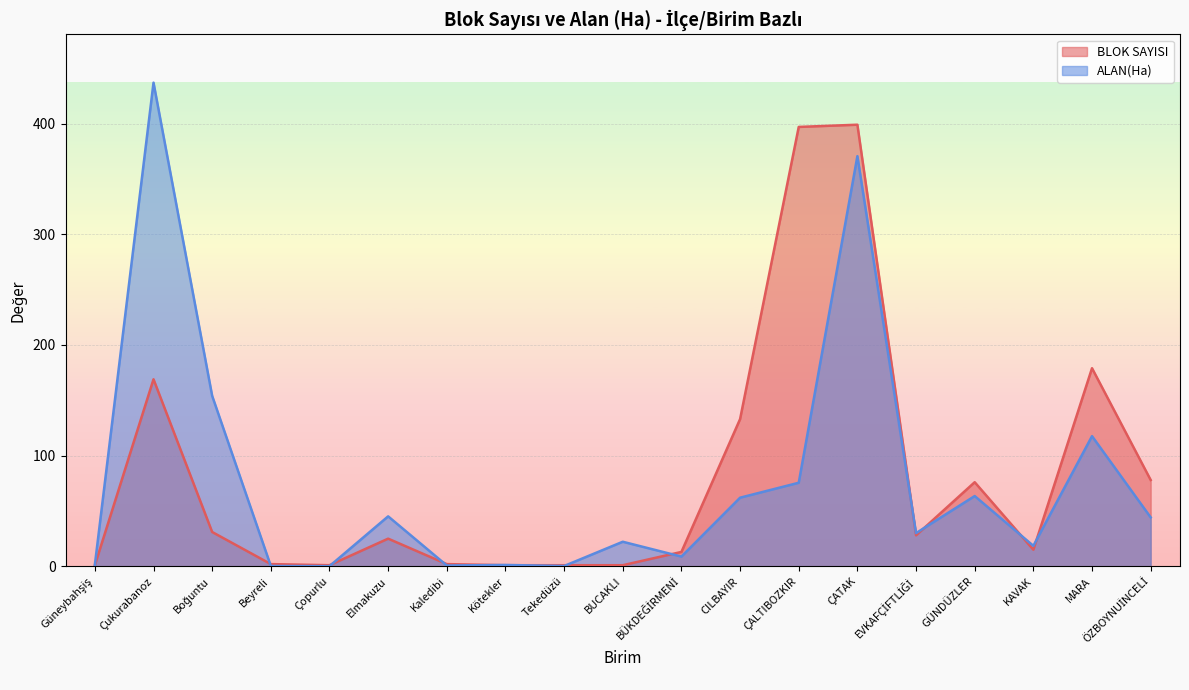

Where is the first local maximum for ALAN(Ha)?

Çukurabanoz